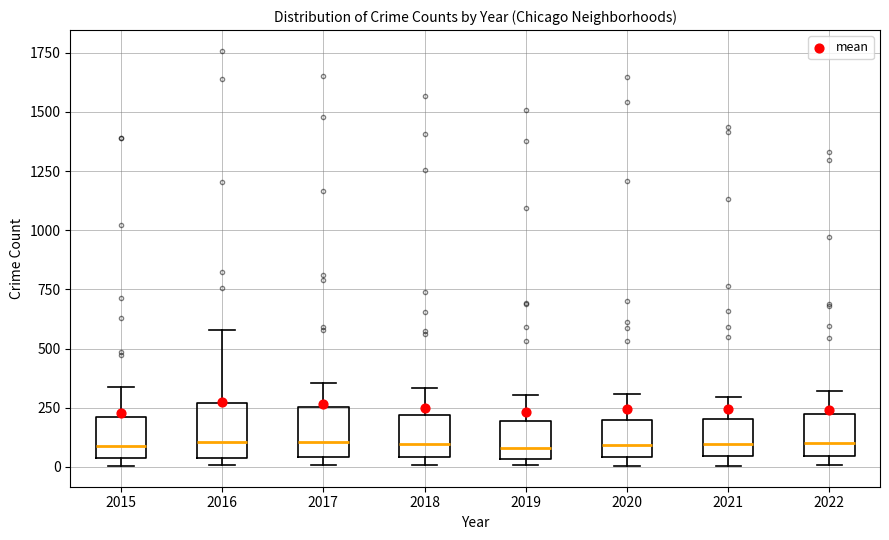

Reading left to right, transcribe this box plot: for each box, give where its median line is, the range the box spans, and where its two whiskers end, as read against the y-axis. The values are not printed on the chart, so give them approximately, as read against the axis.

2015: median 100, box 50 to 200, whiskers 0 to 350
2016: median 100, box 50 to 250, whiskers 0 to 600
2017: median 100, box 50 to 250, whiskers 0 to 350
2018: median 100, box 50 to 200, whiskers 0 to 350
2019: median 100, box 50 to 200, whiskers 0 to 300
2020: median 100, box 50 to 200, whiskers 0 to 300
2021: median 100, box 50 to 200, whiskers 0 to 300
2022: median 100, box 50 to 200, whiskers 0 to 300